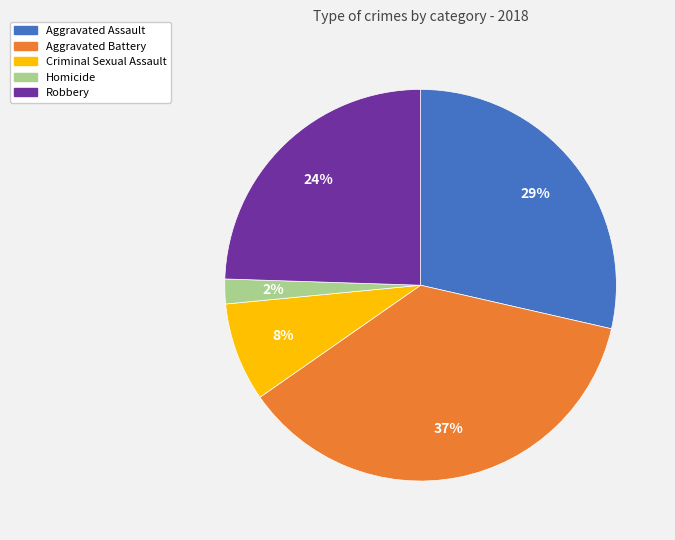

True or false: Criminal Sexual Assault accounts for 19% of the total.

False